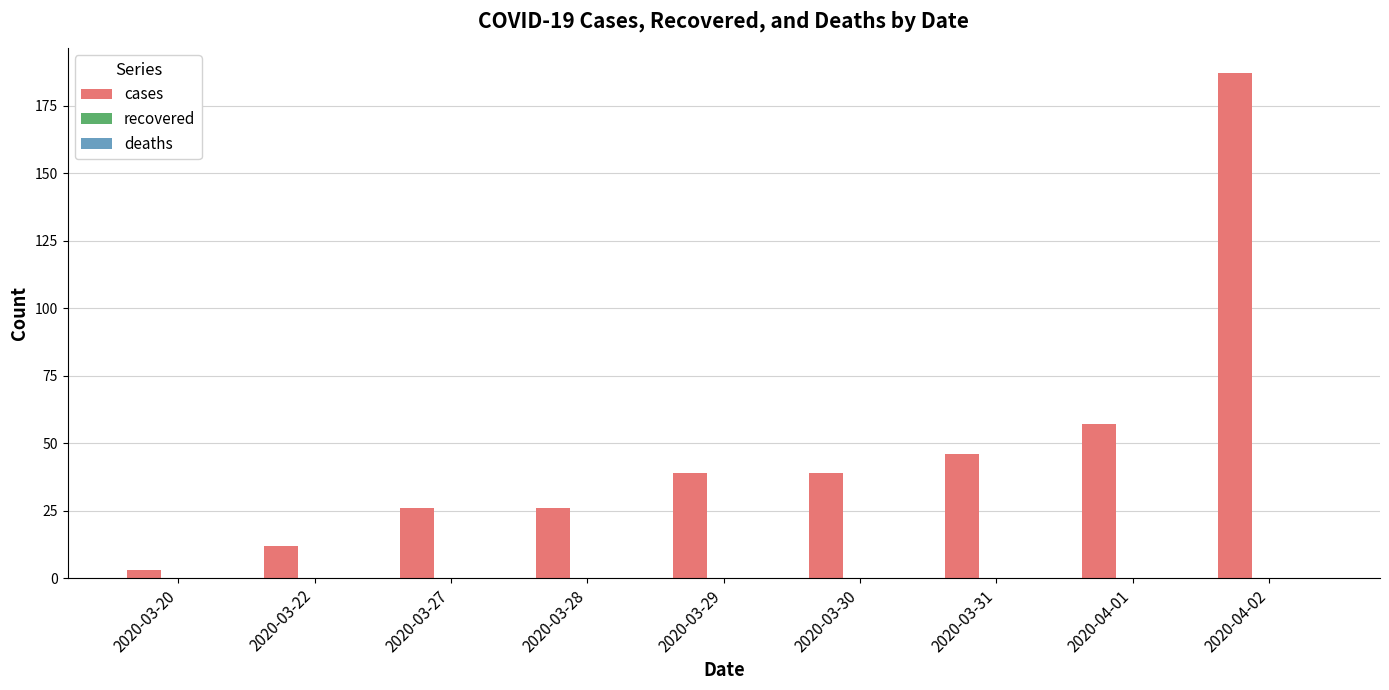

Is it true that the value at 2020-04-01 is 15?

False